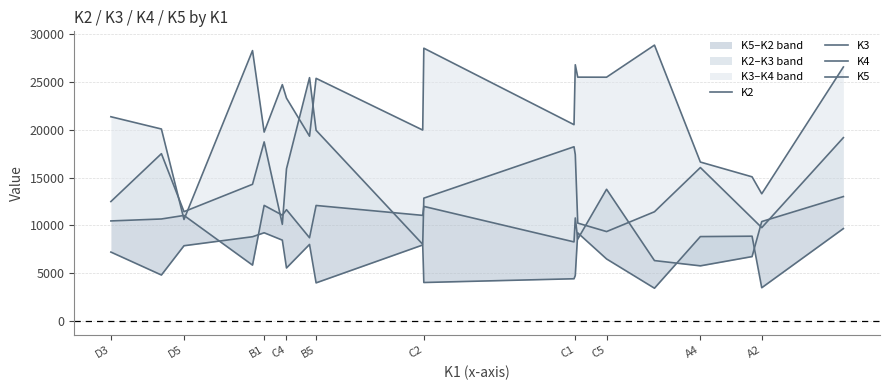

What is the difference between the maximum and second lowest values in the K5 series?

6192